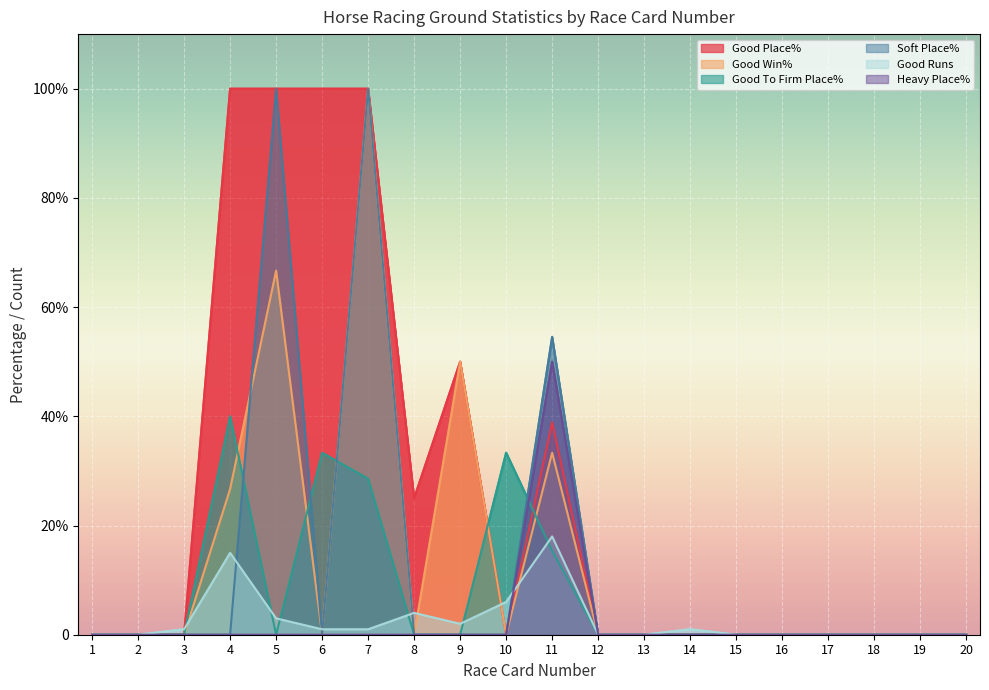

How many categories are shown in the chart?

20